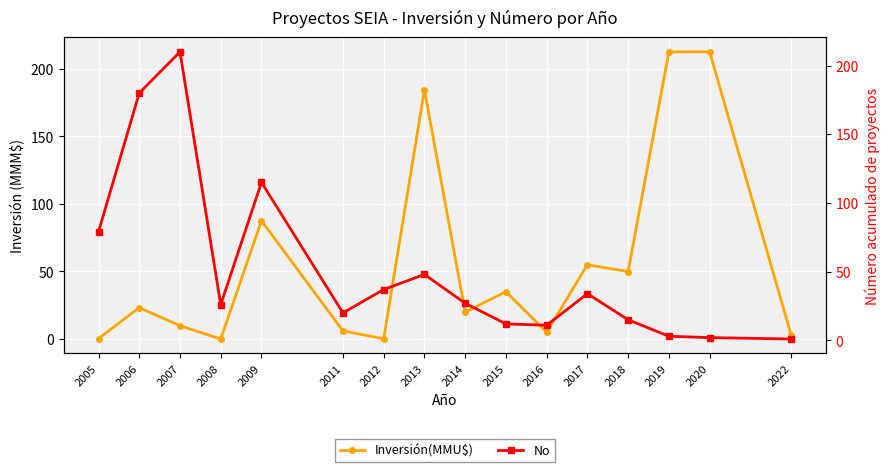

Which category has the lowest value in the No series?

2022